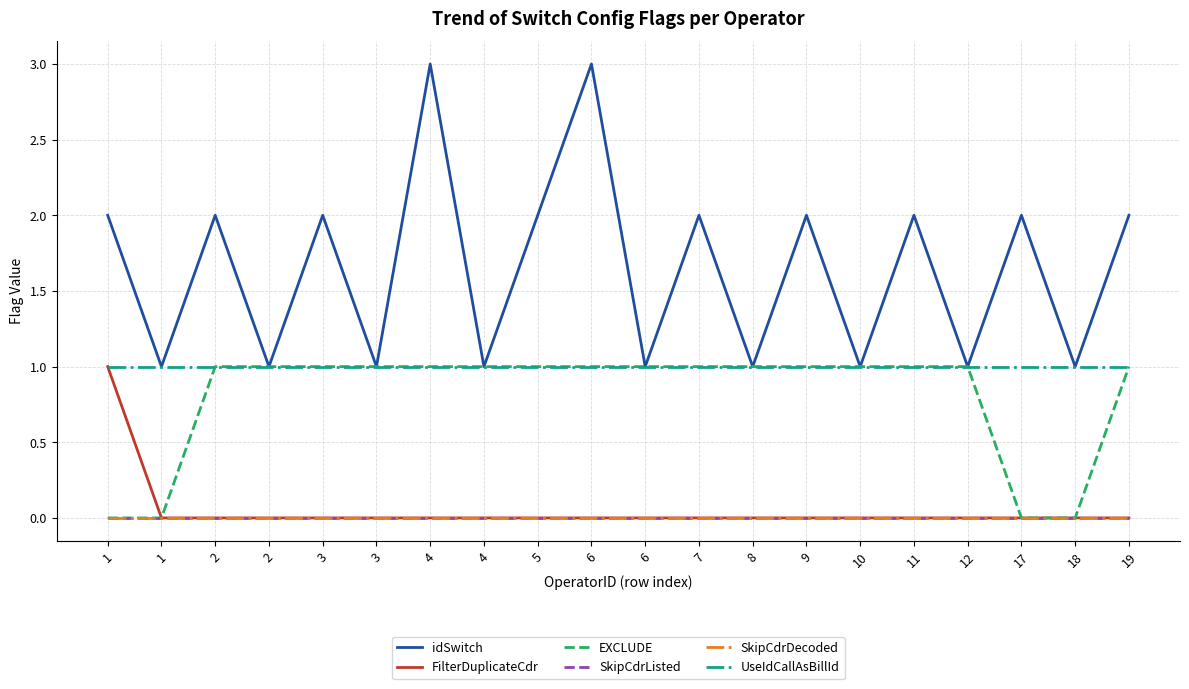

Reading left to right, what are all the values shown in this chart?

idSwitch: 1=2	1=1	2=2	2=1	3=2	3=1	4=3	4=1	5=2	6=3	6=1	7=2	8=1	9=2	10=1	11=2	12=1	17=2	18=1	19=2
FilterDuplicateCdr: 1=1	1=0	2=0	2=0	3=0	3=0	4=0	4=0	5=0	6=0	6=0	7=0	8=0	9=0	10=0	11=0	12=0	17=0	18=0	19=0
EXCLUDE: 1=0	1=0	2=1	2=1	3=1	3=1	4=1	4=1	5=1	6=1	6=1	7=1	8=1	9=1	10=1	11=1	12=1	17=0	18=0	19=1
SkipCdrListed: 1=0	1=0	2=0	2=0	3=0	3=0	4=0	4=0	5=0	6=0	6=0	7=0	8=0	9=0	10=0	11=0	12=0	17=0	18=0	19=0
SkipCdrDecoded: 1=0	1=0	2=0	2=0	3=0	3=0	4=0	4=0	5=0	6=0	6=0	7=0	8=0	9=0	10=0	11=0	12=0	17=0	18=0	19=0
UseIdCallAsBillId: 1=1	1=1	2=1	2=1	3=1	3=1	4=1	4=1	5=1	6=1	6=1	7=1	8=1	9=1	10=1	11=1	12=1	17=1	18=1	19=1